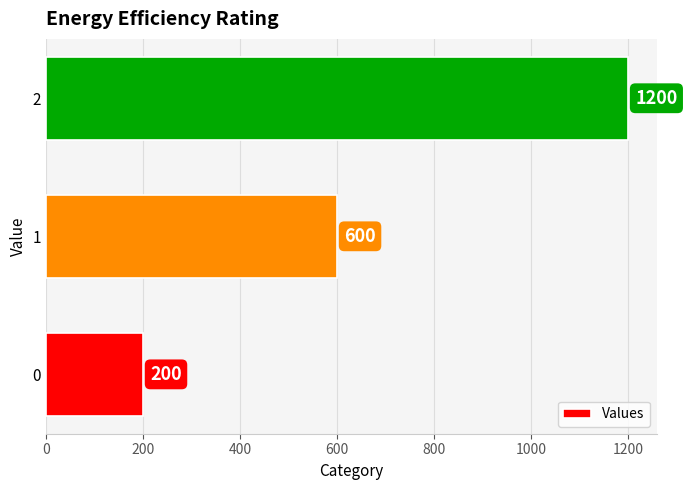

The value at 0 is 53. True or false?

False